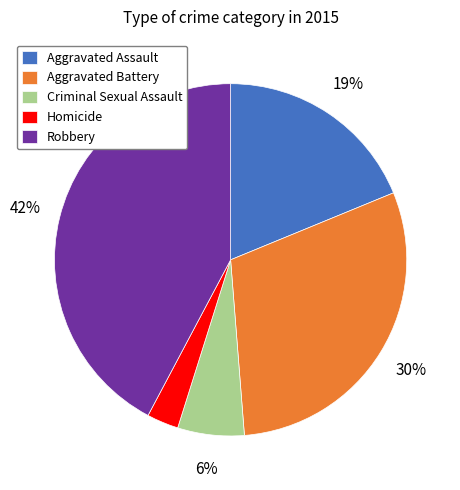

Does Aggravated Assault represent more than half of the total?

No